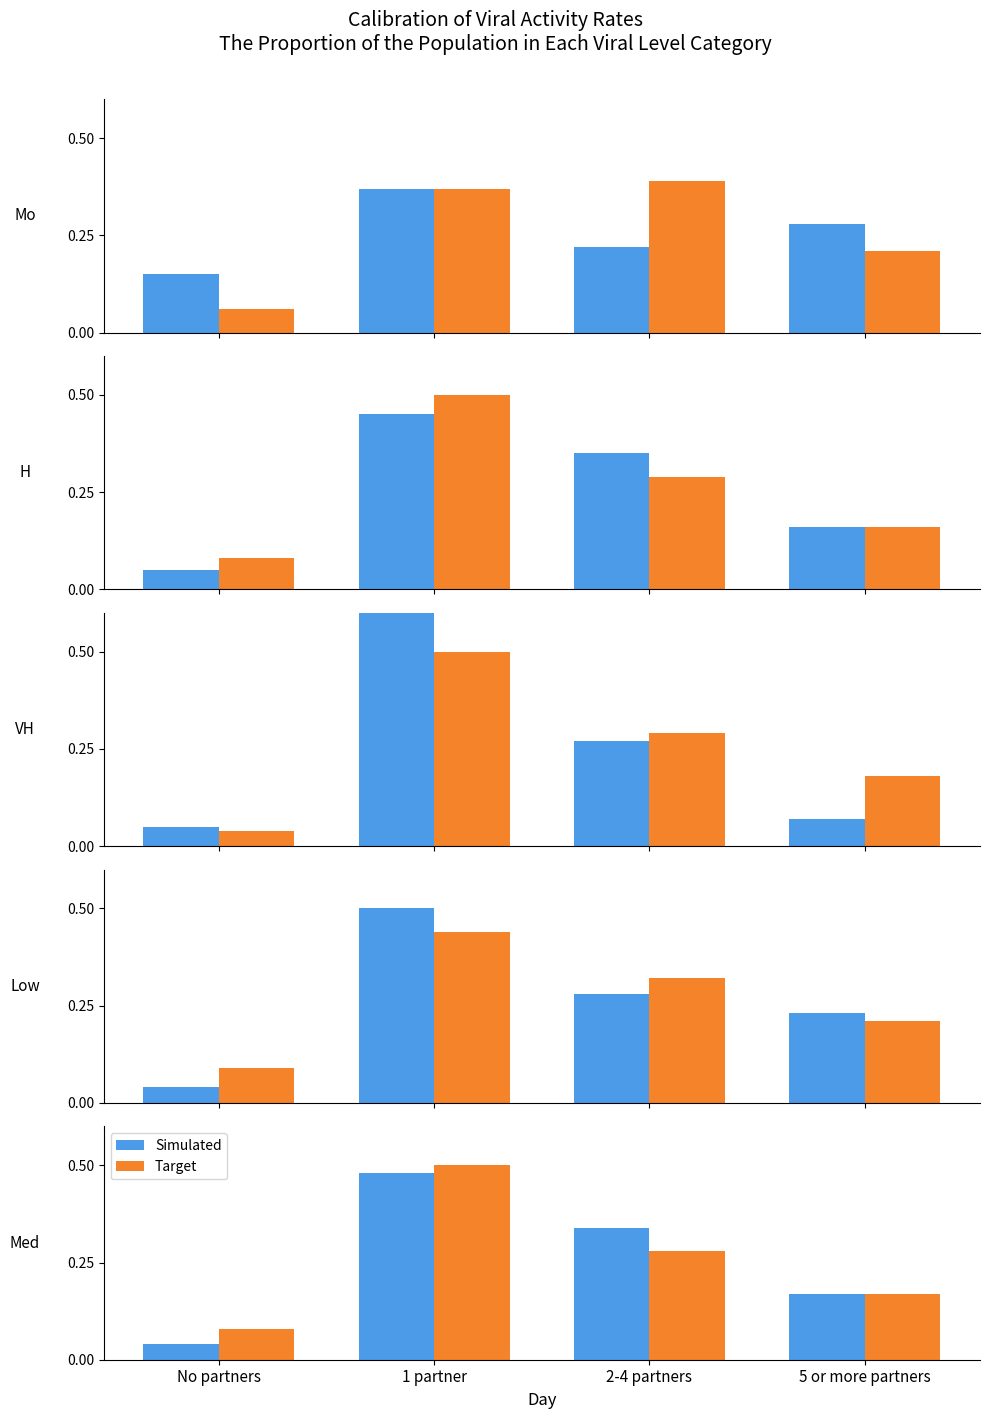

Which series has the widest spread of values?

Simulated